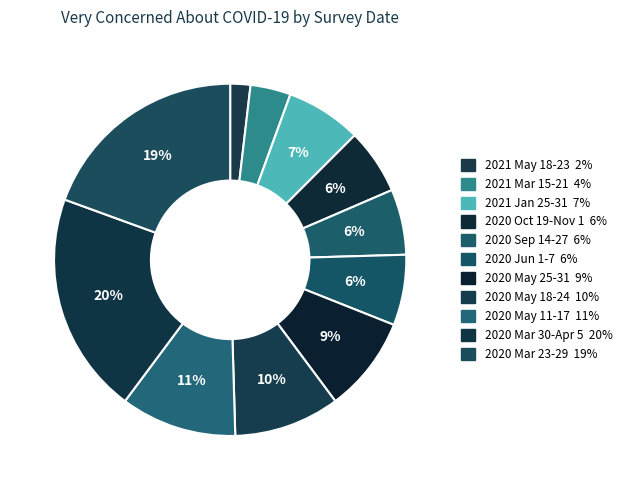

What is the largest slice in the pie chart?

2020 Mar 30-Apr 5